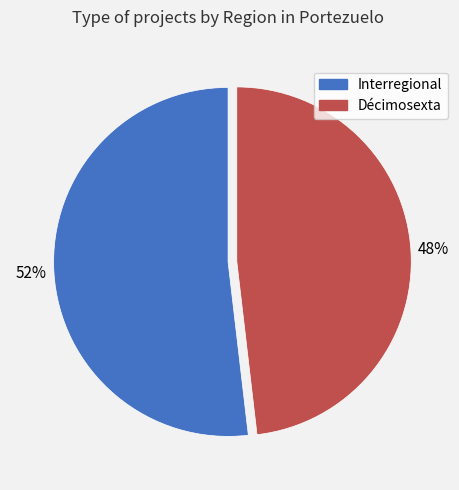

To the nearest percent, what is the difference between the largest and smallest slice percentages?

4%